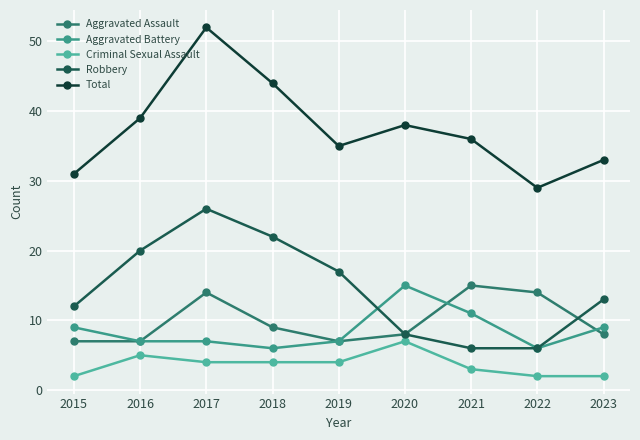

Rank the series by their maximum value, from highest to lowest.

Total, Robbery, Aggravated Assault, Aggravated Battery, Criminal Sexual Assault